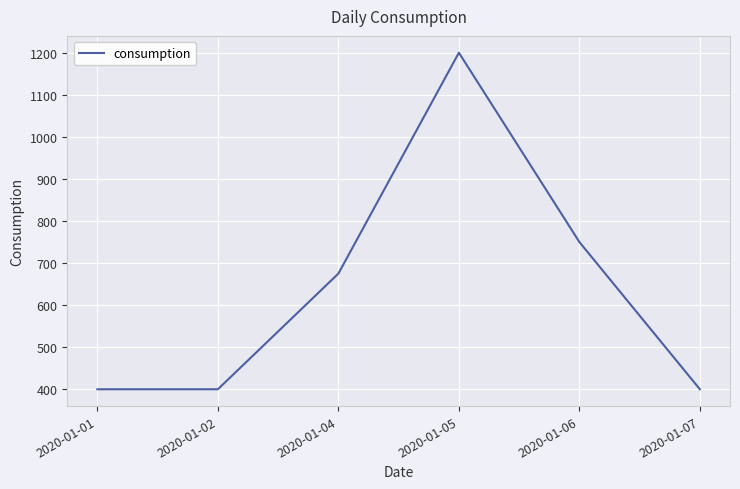

What is the minimum value shown in the chart?

400